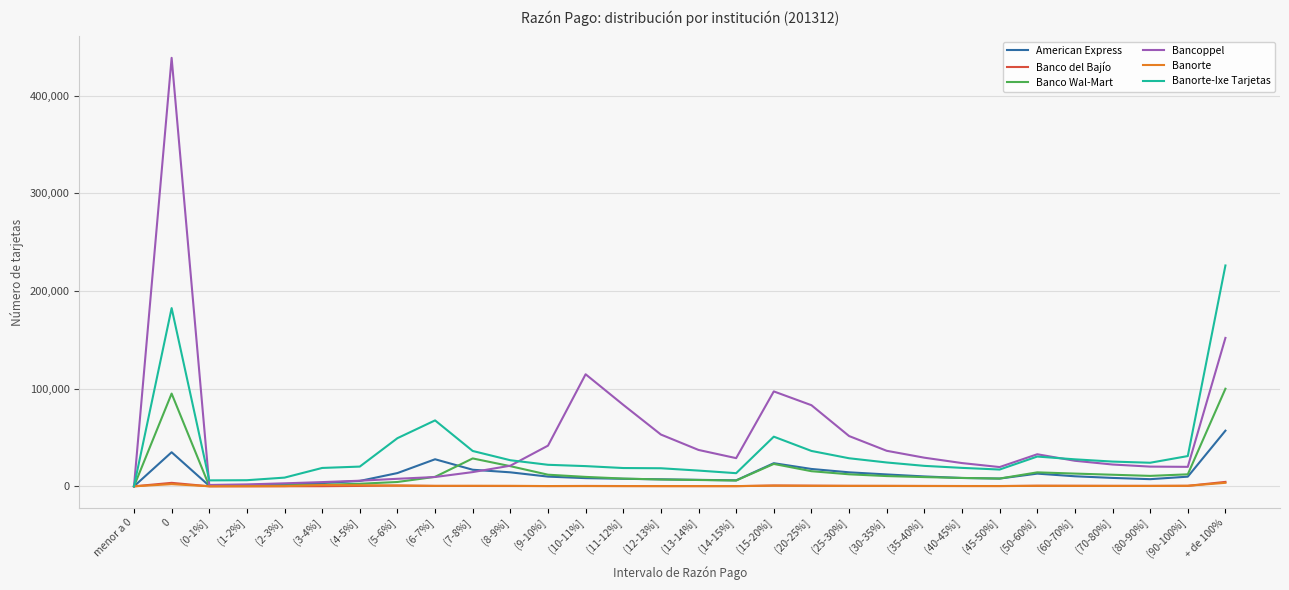

True or false: Bancoppel and Banco Wal-Mart cross at least once.

True